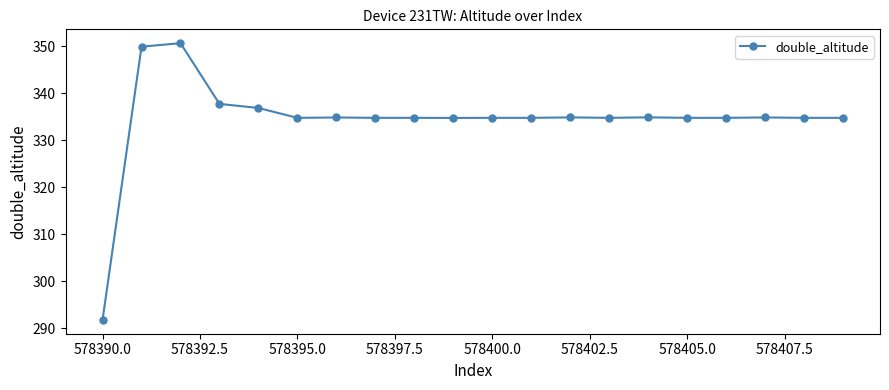

What is the value of the 10th point from the left?

334.8